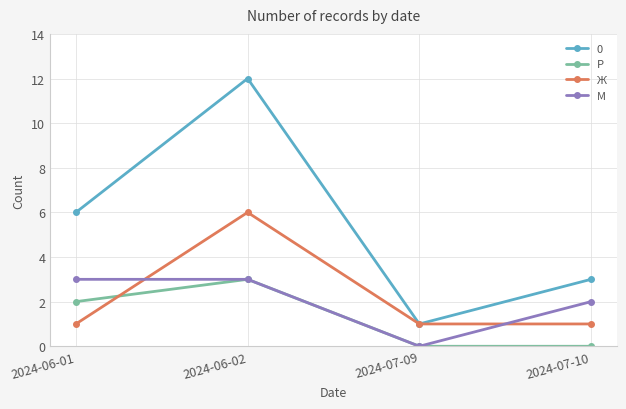

How many values in М are above zero?

3